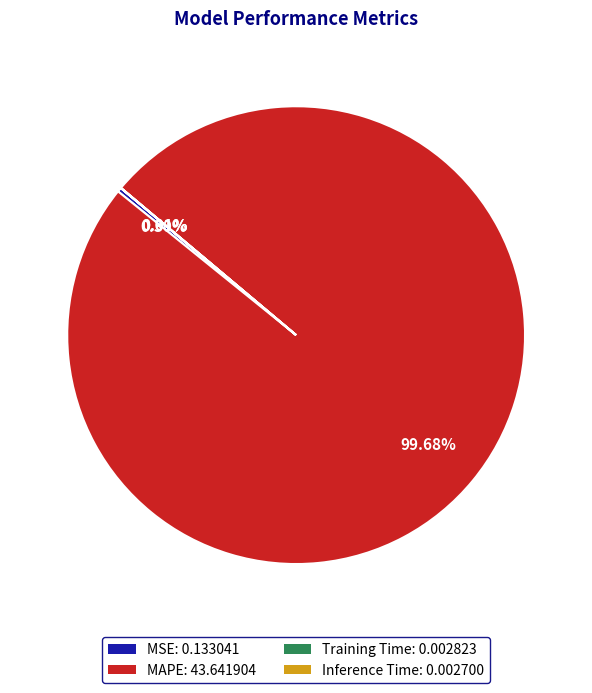

What is the majority slice?

MAPE